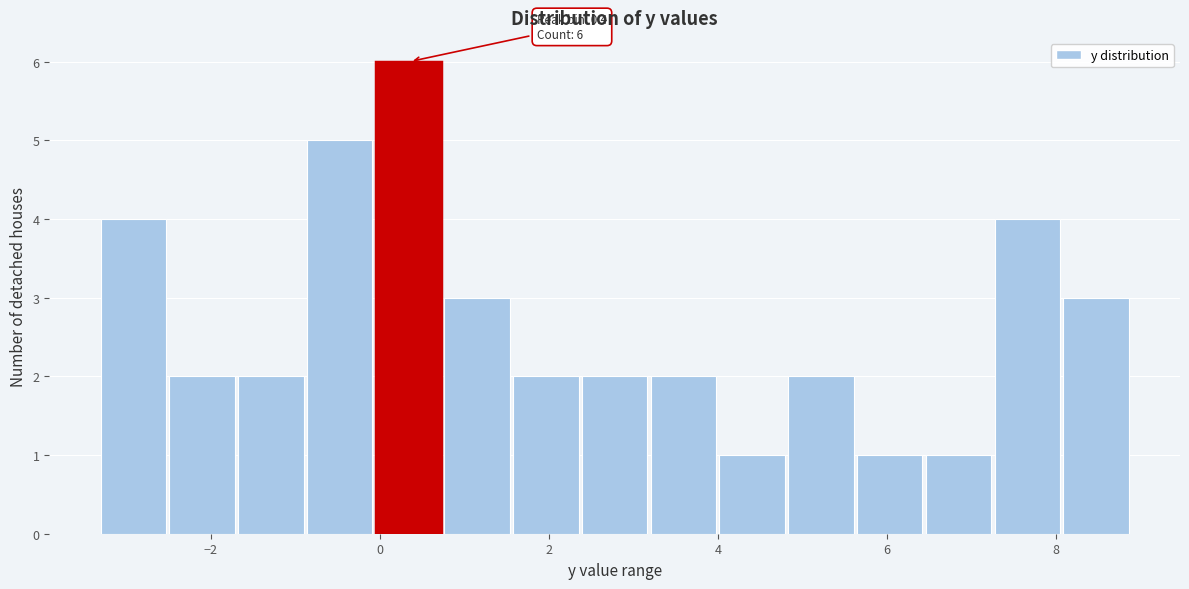

Which range on the x-axis has the tallest bar?

0.0 to 0.8